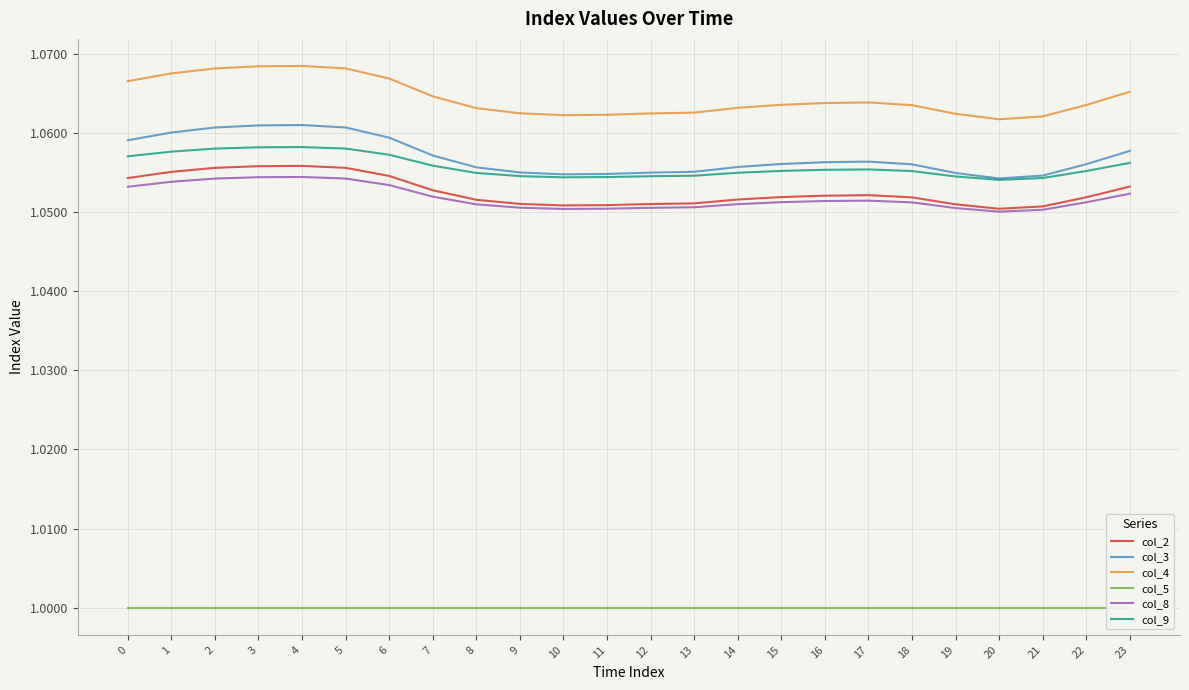

What is the sum of the col_5 values at 3 and 11?

2.0